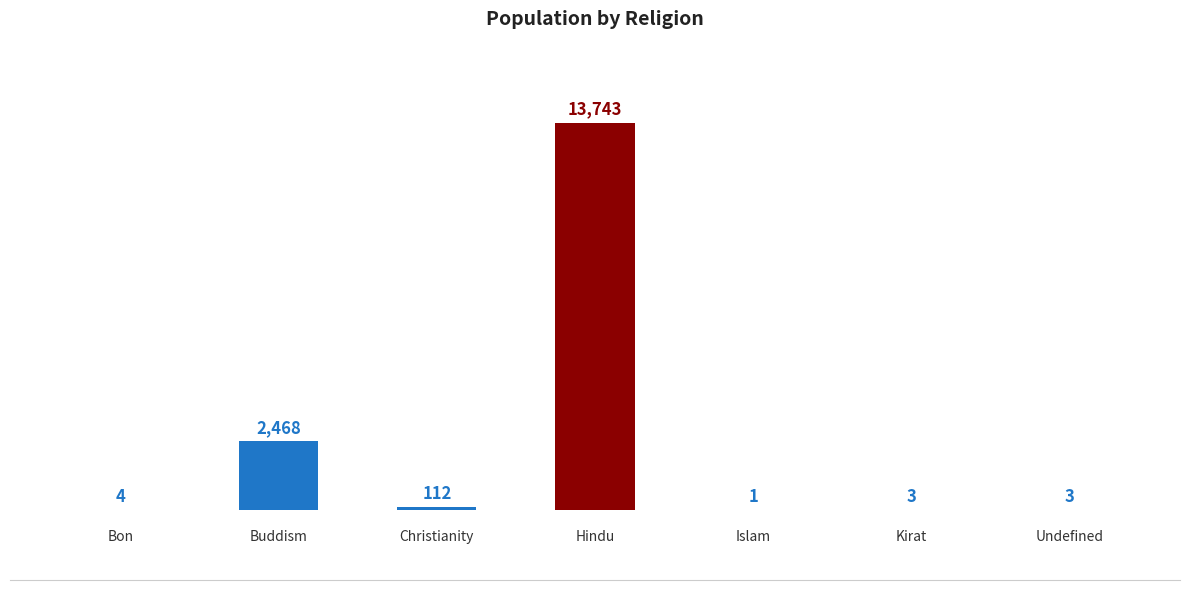

What is the sum of all values?

16334